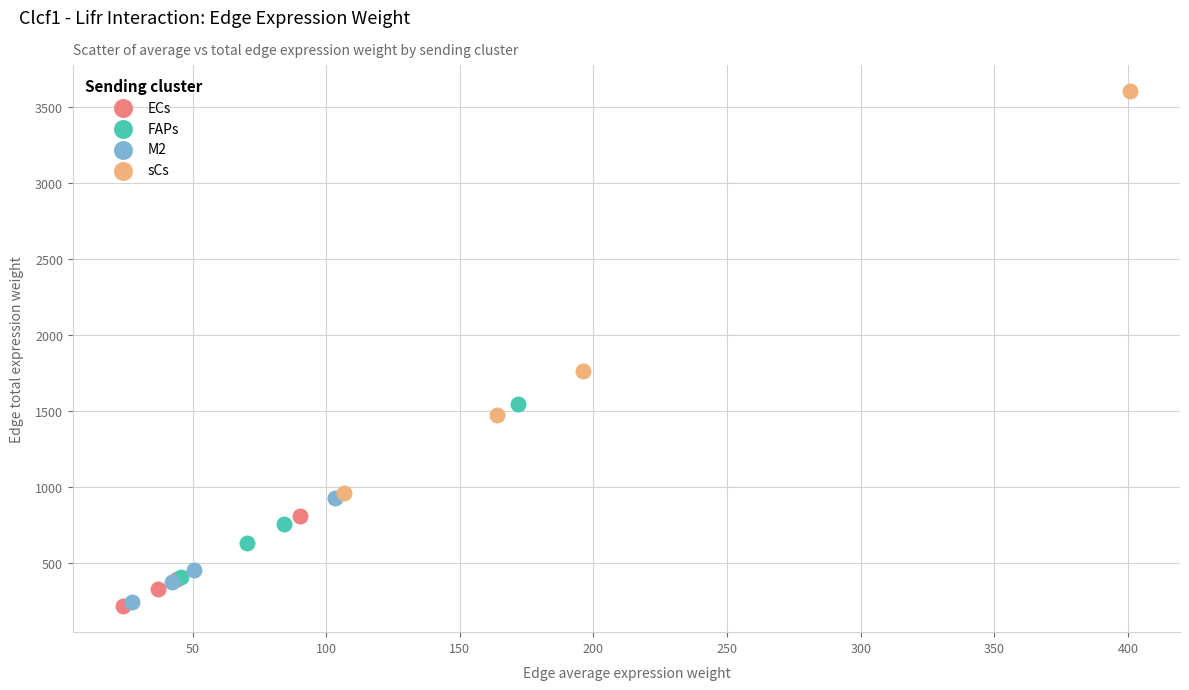

Which series has the widest spread of Y values?

sCs